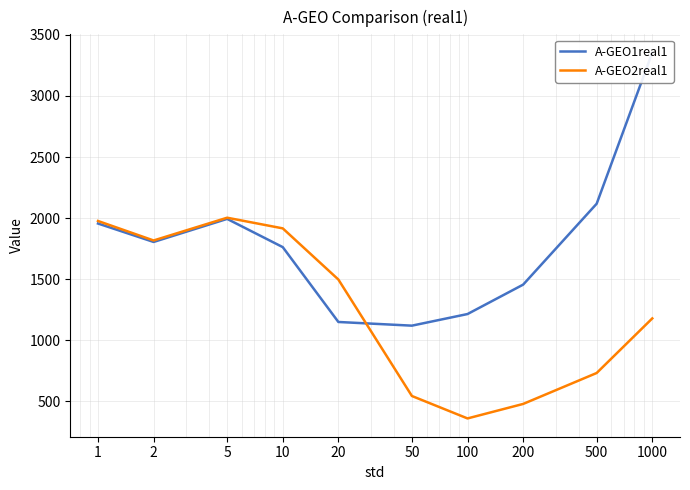

Between 100 and 200, which series saw the biggest shift?

A-GEO1real1